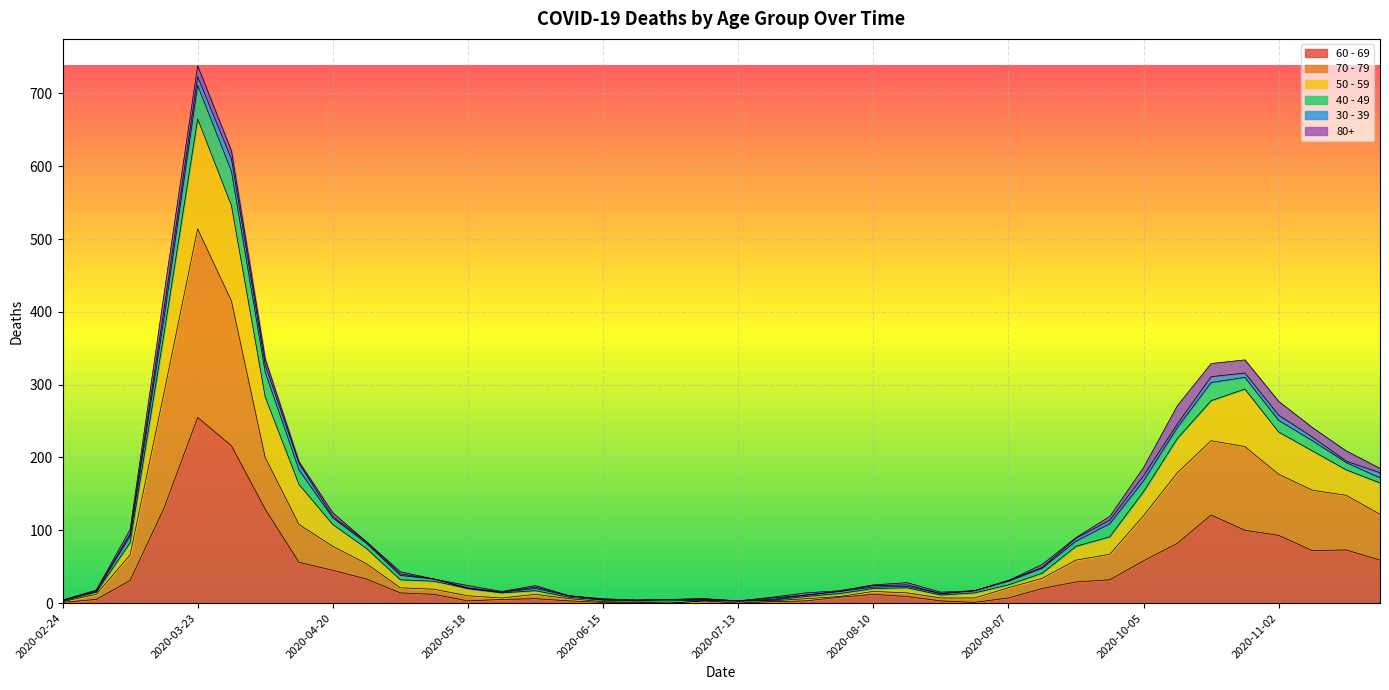

At which category is the sum across all series the highest?

2020-03-23